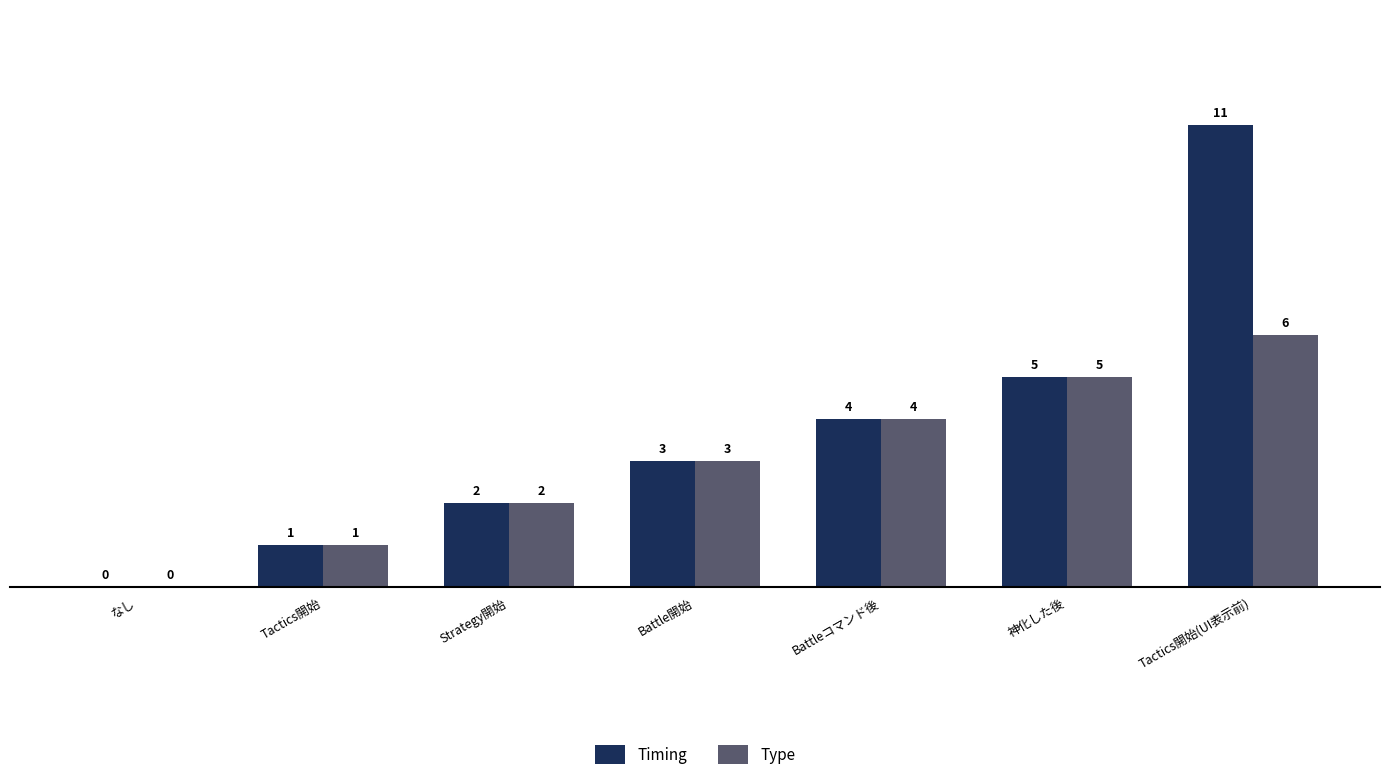

Where is Type nearest to the value 3?

Battle開始